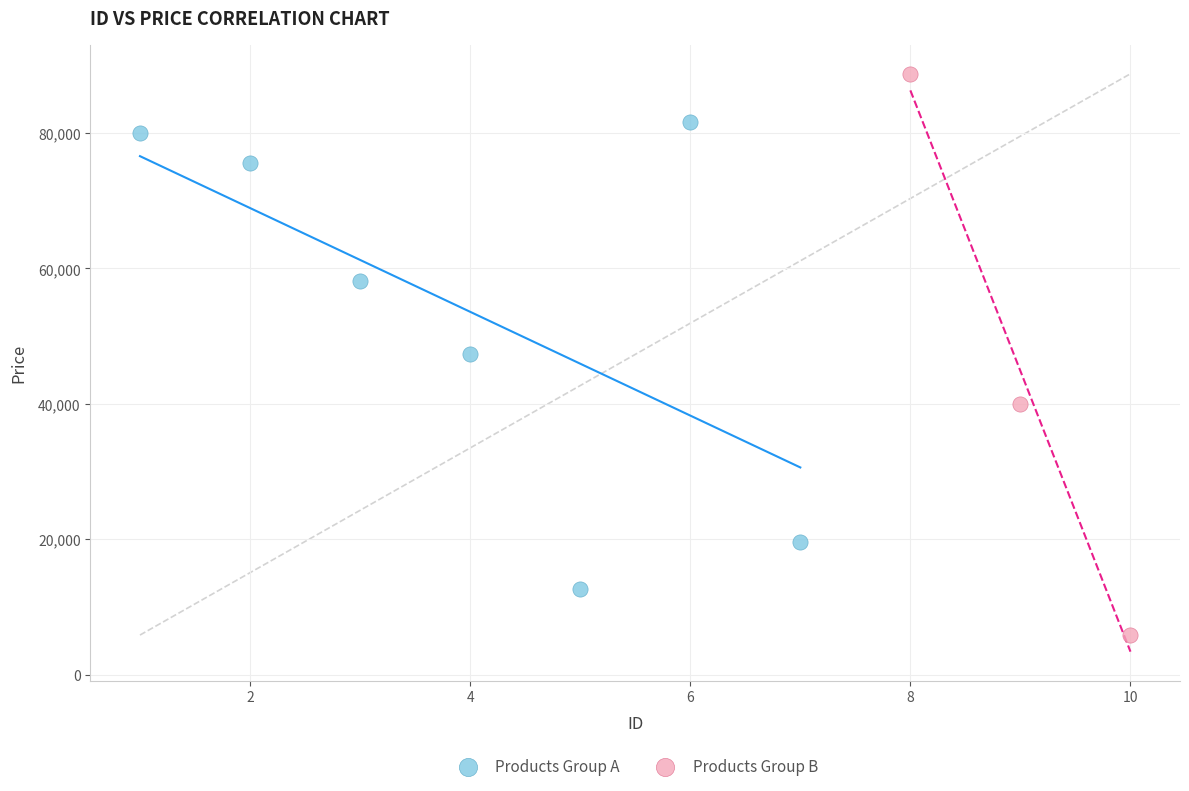

Which series contains the lowest Y value?

Products Group B